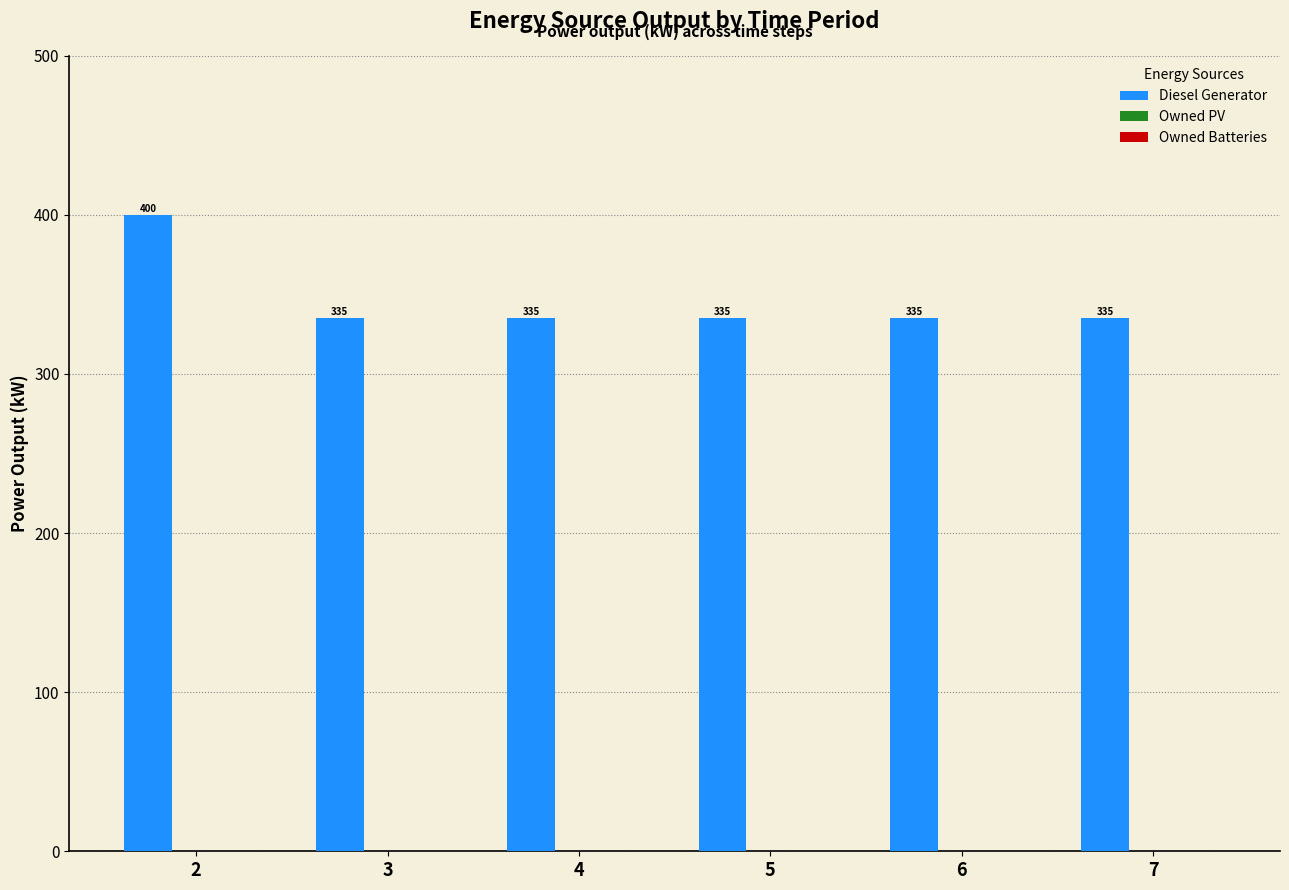

True or false: the data shows 683.6 at 2.

False